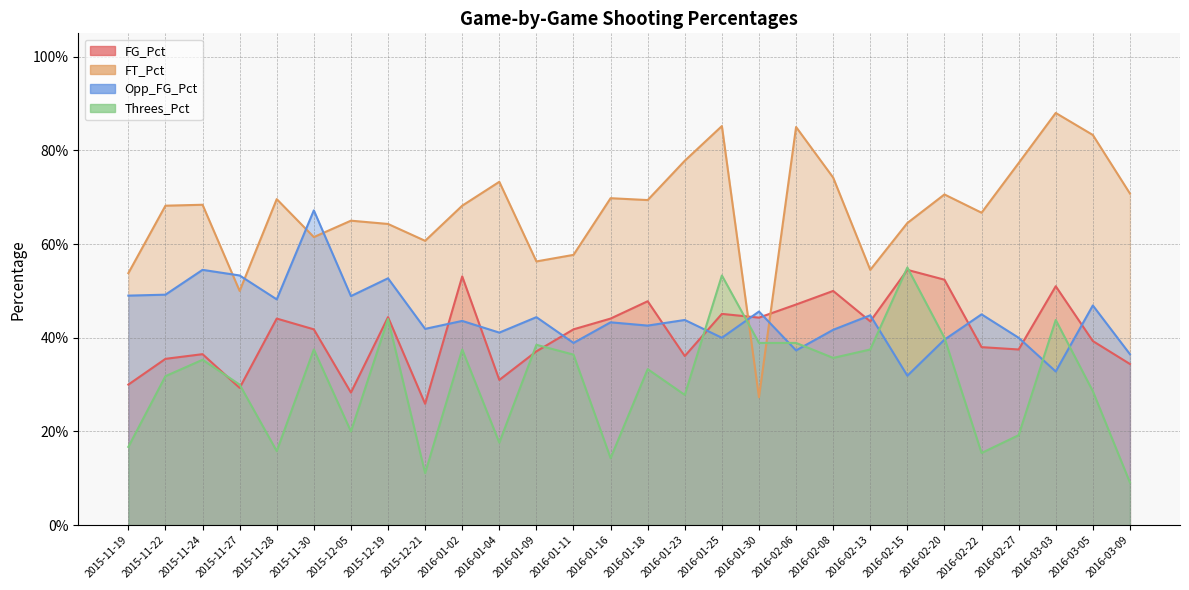

At 2016-03-09, list the series in order from smallest to largest.

Threes_Pct, FG_Pct, Opp_FG_Pct, FT_Pct